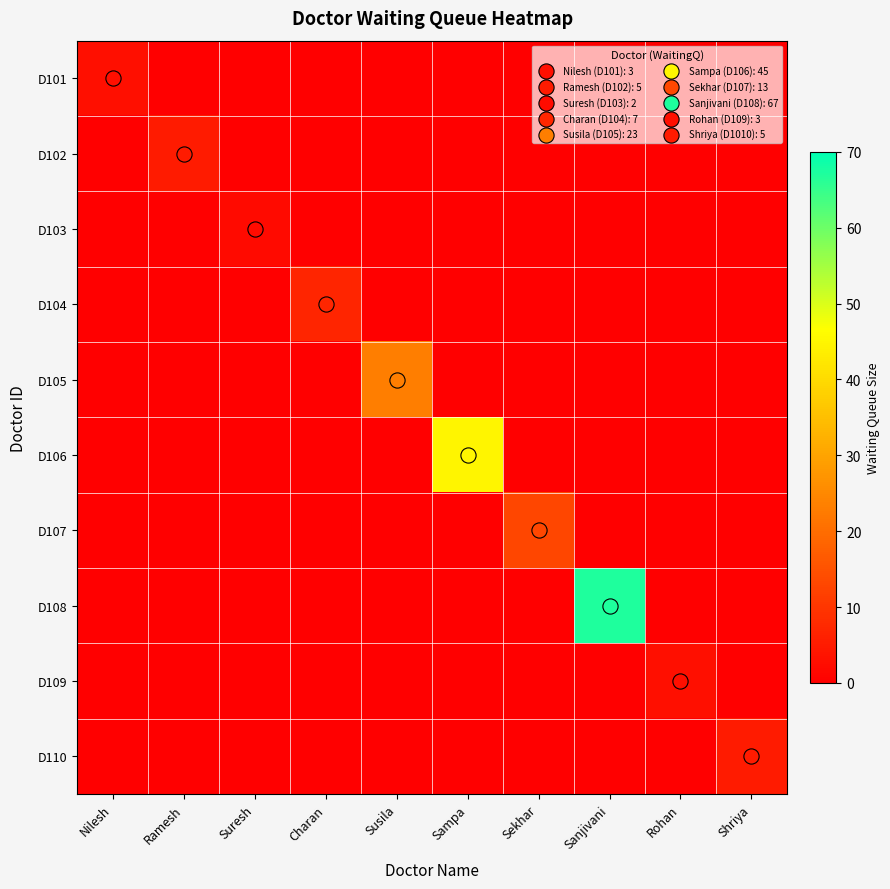

At how many categories does at least one series exceed 13?

3